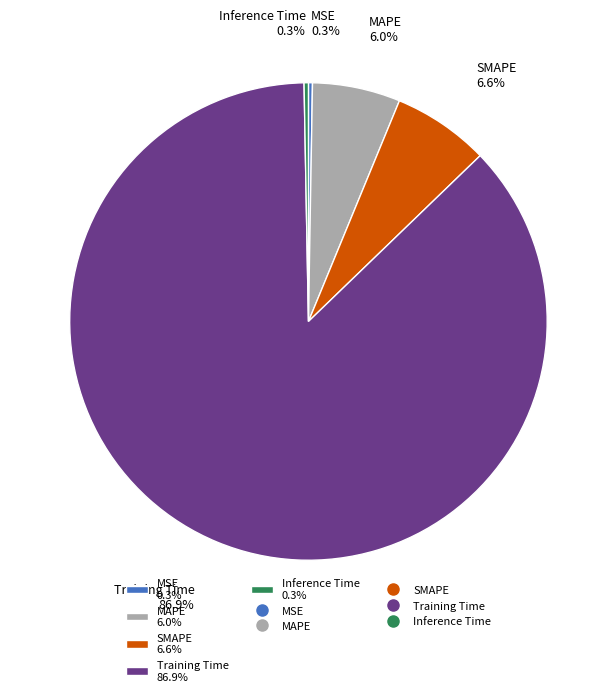

Which has a higher value, Training Time 86.9% or MAPE 6.0%?

Training Time 86.9%